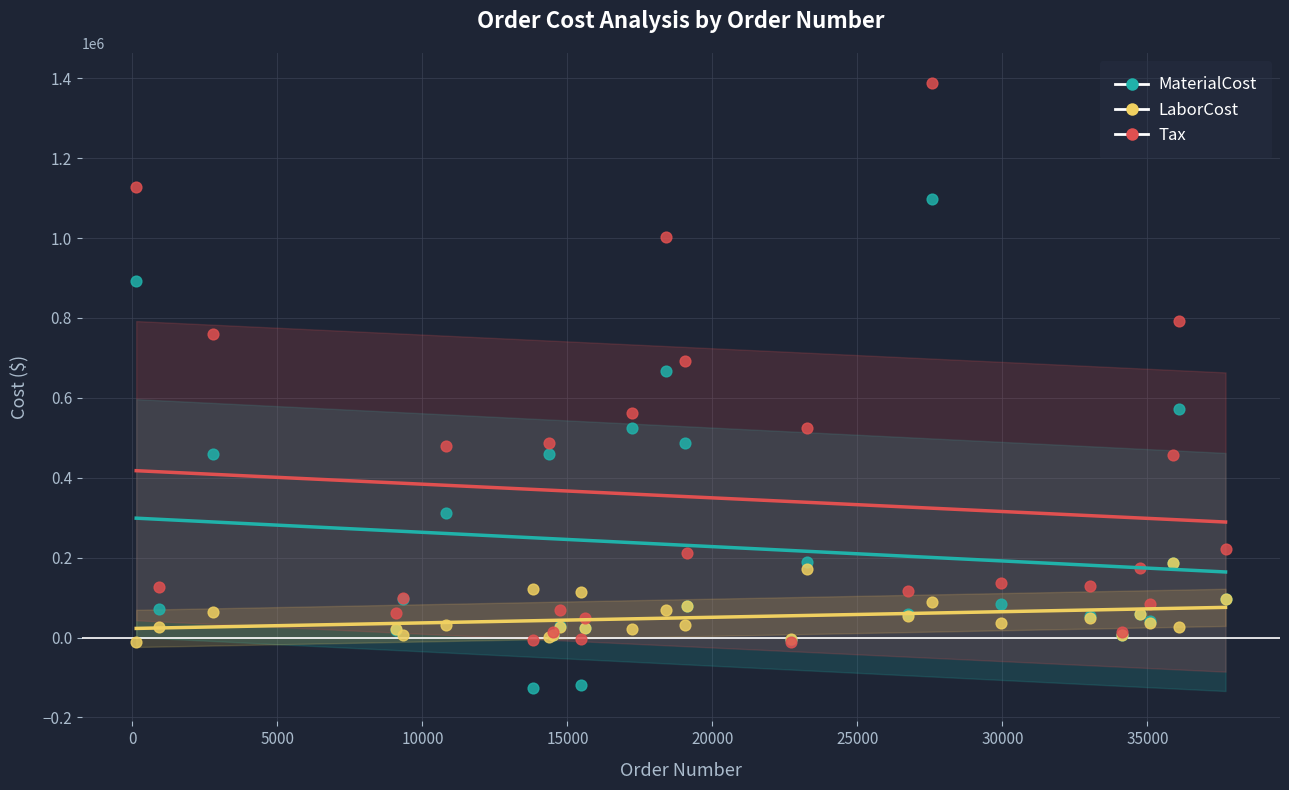

Across all series, what Y value is closest to 630767?

667189.1